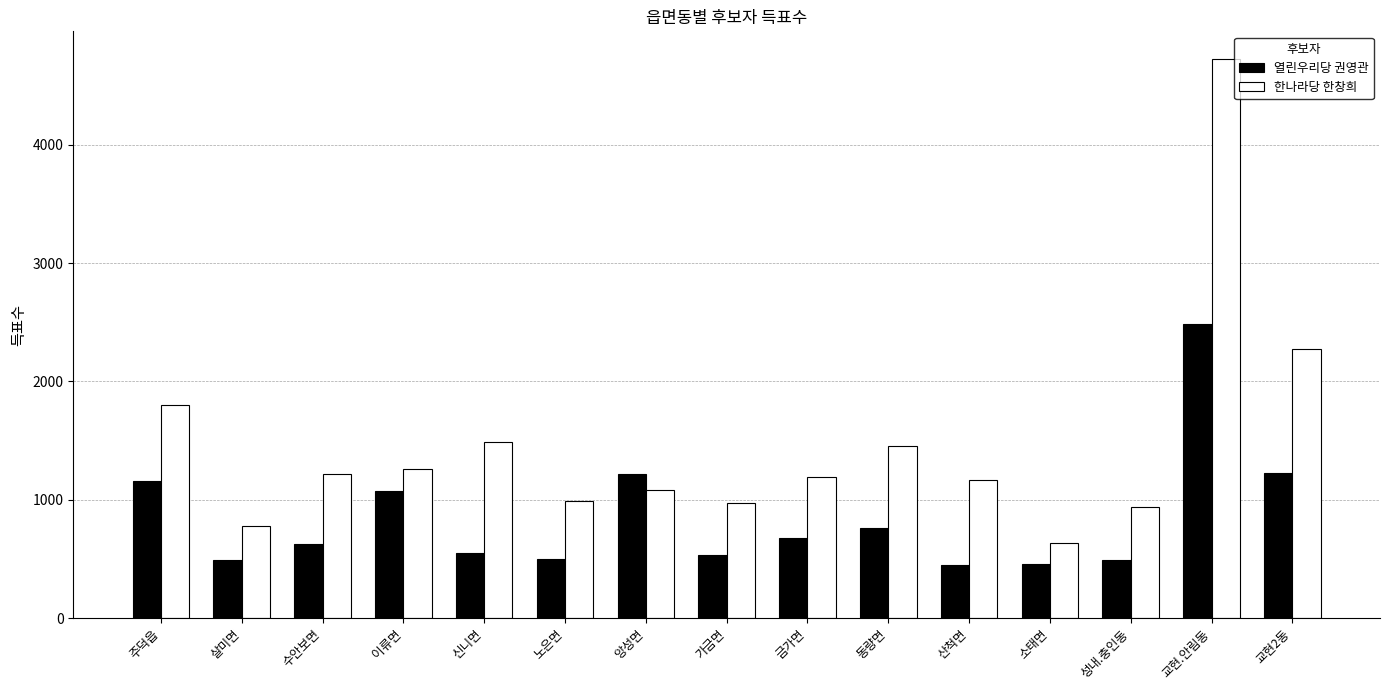

What is the highest value of the 열린우리당 권영관 series?

2483